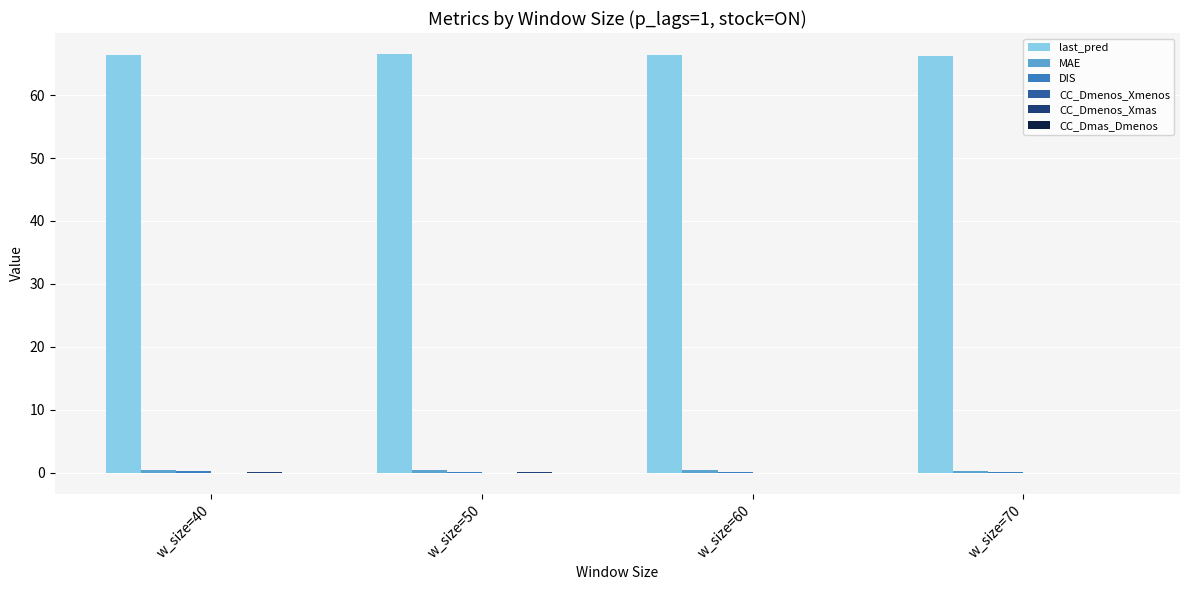

The last_pred series shows 66.3 at w_size=40. True or false?

True